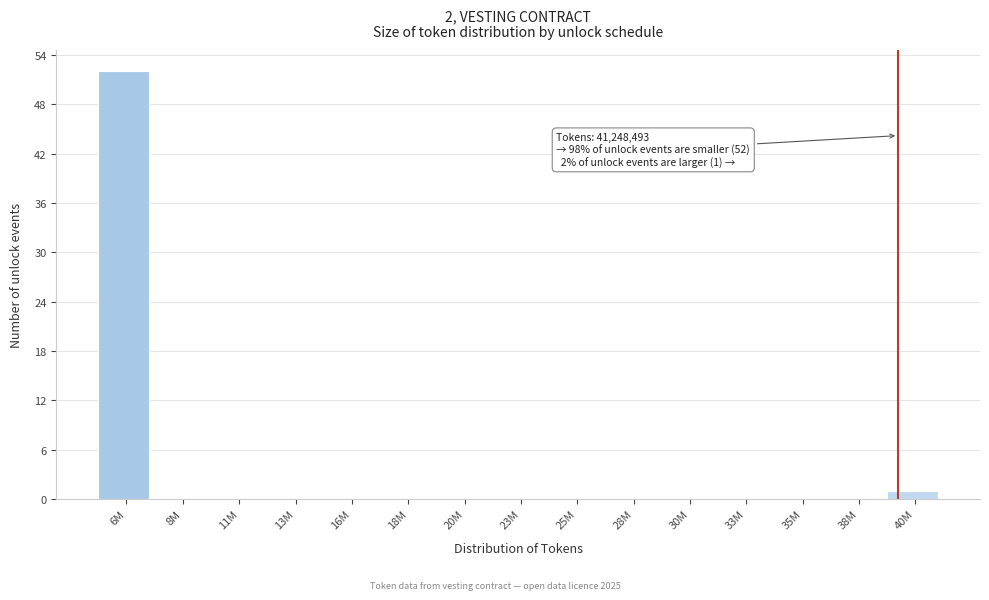

Reading left to right, what are all the values shown in this chart?

6M=52	8M=0	11M=0	13M=0	16M=0	18M=0	20M=0	23M=0	25M=0	28M=0	30M=0	33M=0	35M=0	38M=0	40M=1